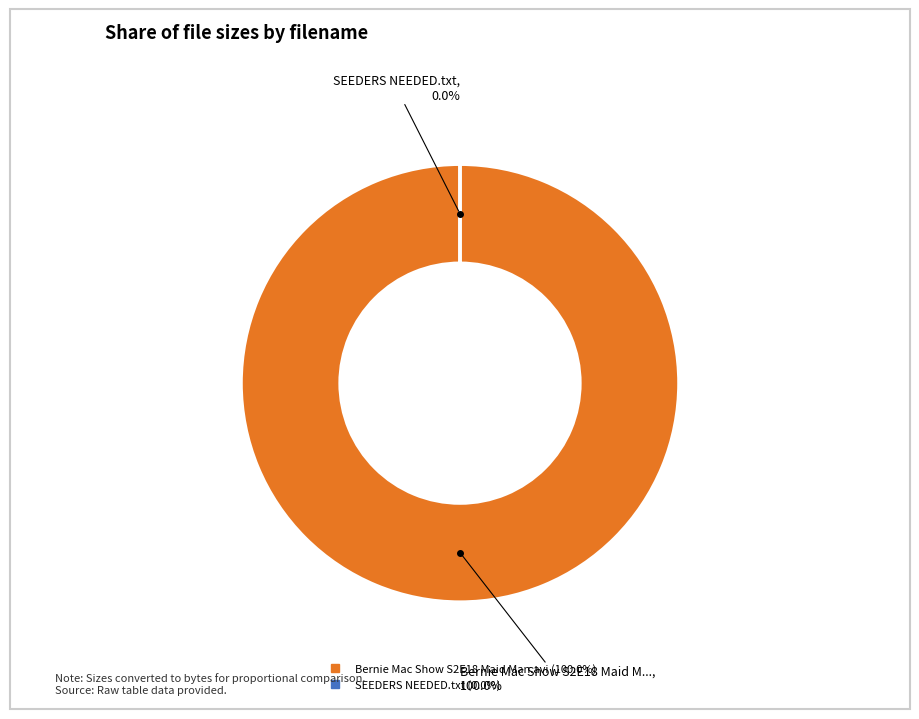

What percentage do SEEDERS NEEDED.txt and Bernie Mac Show S2E18 Maid Man.avi together represent?

100.0%